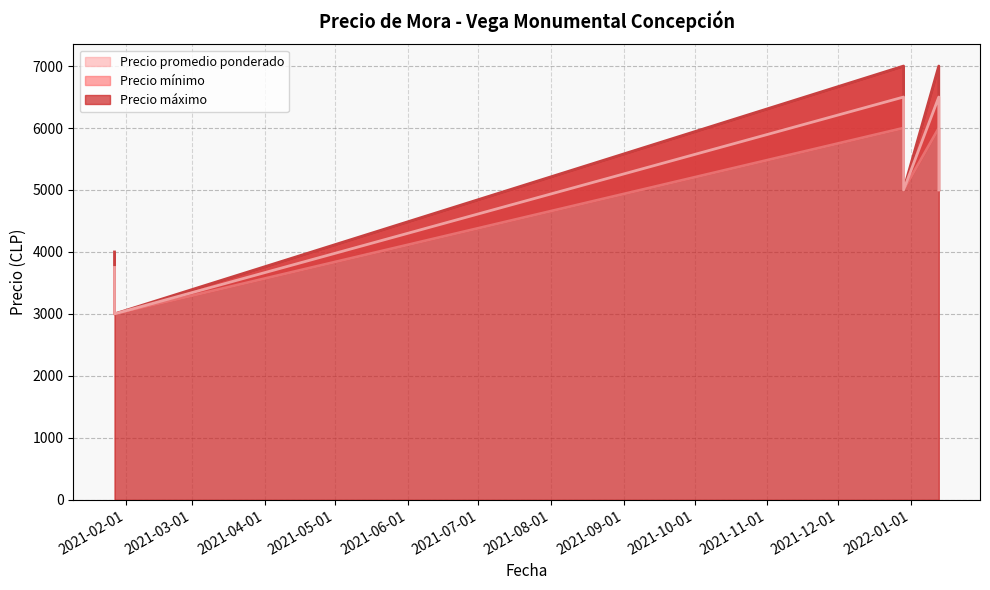

True or false: Precio mínimo has a value of 6000 at 2021-12-29 Primera.

True